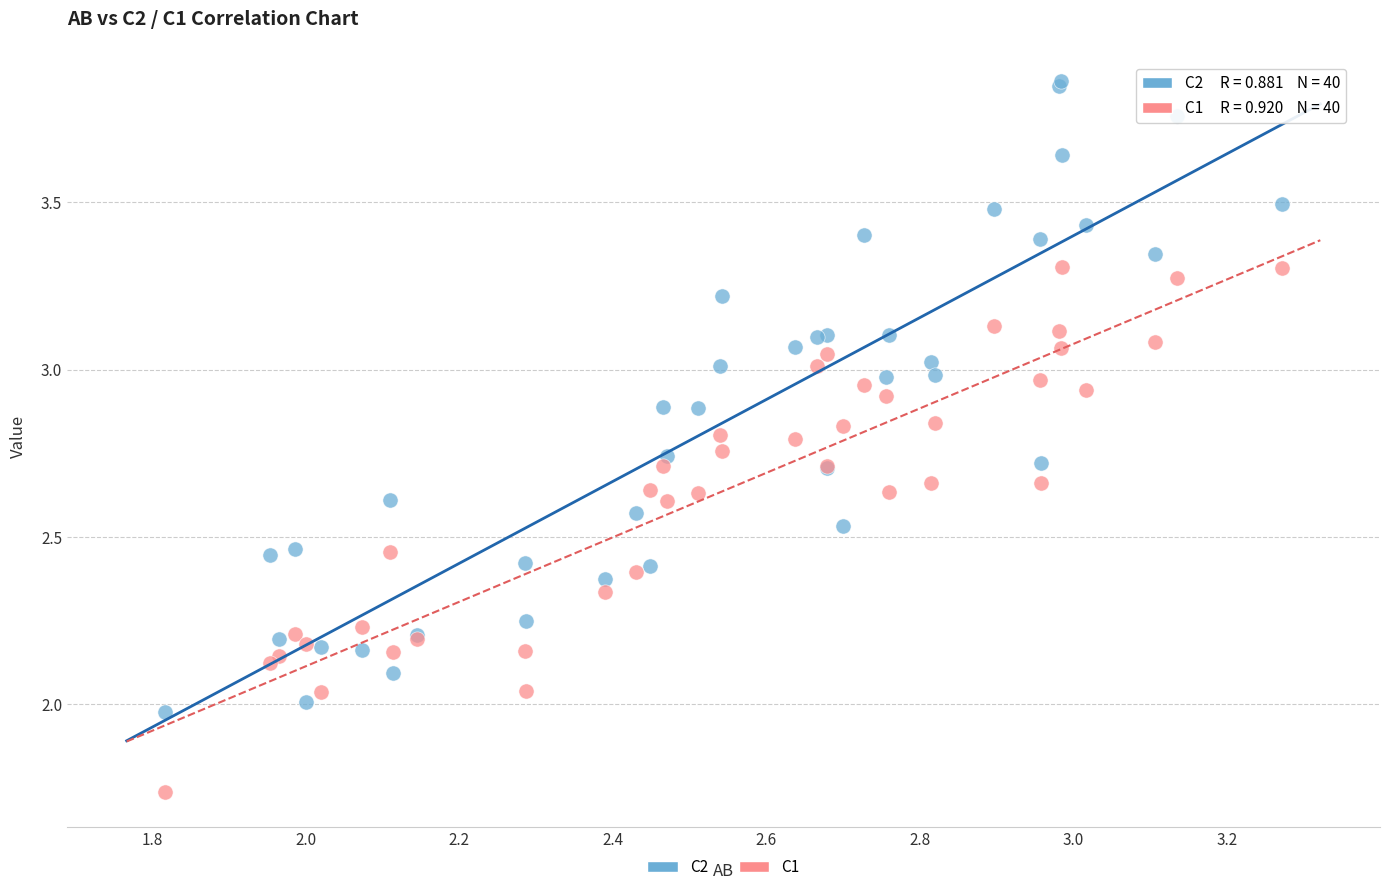

Which series reaches the minimum Y coordinate?

C1